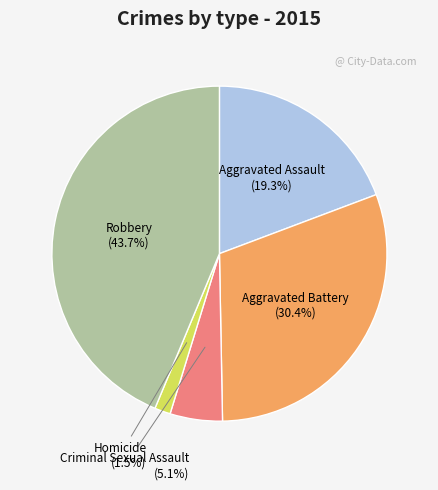

To the nearest percent, what is the average slice percentage?

20%